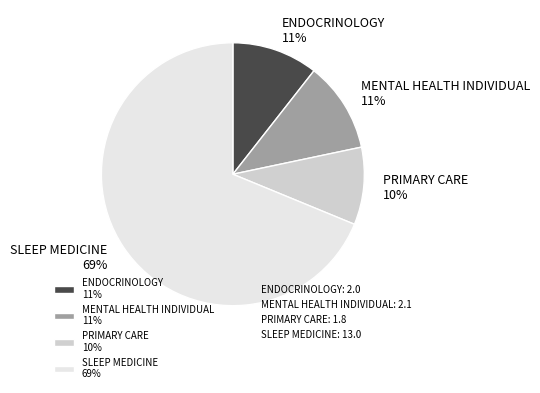

True or false: PRIMARY CARE accounts for 4% of the total.

False